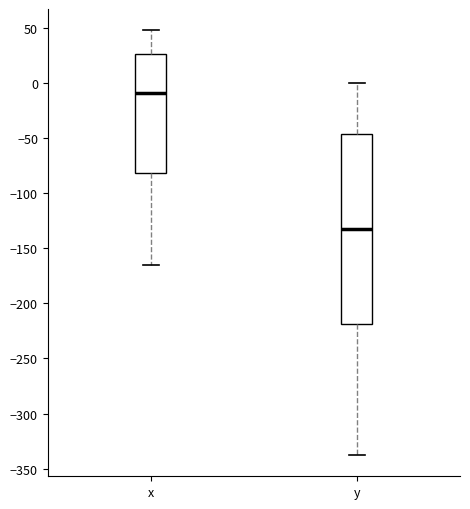

Which box's median line is the highest?

x